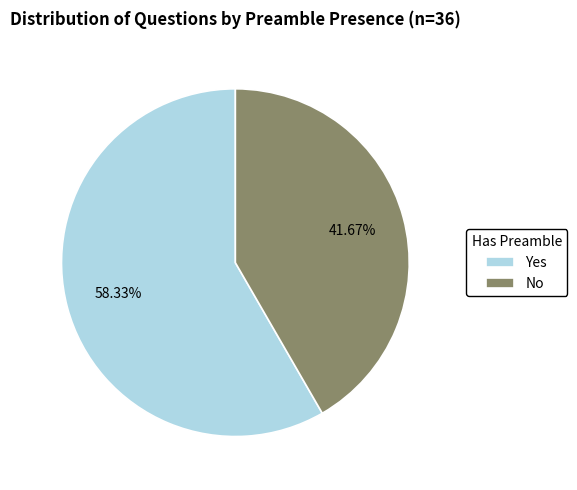

To the nearest percent, what is the difference between the largest and smallest slice percentages?

17%